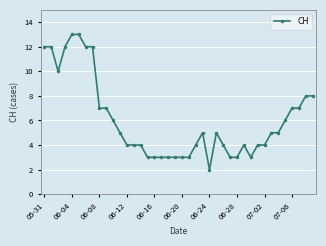

What is the difference between the maximum and minimum values?

11